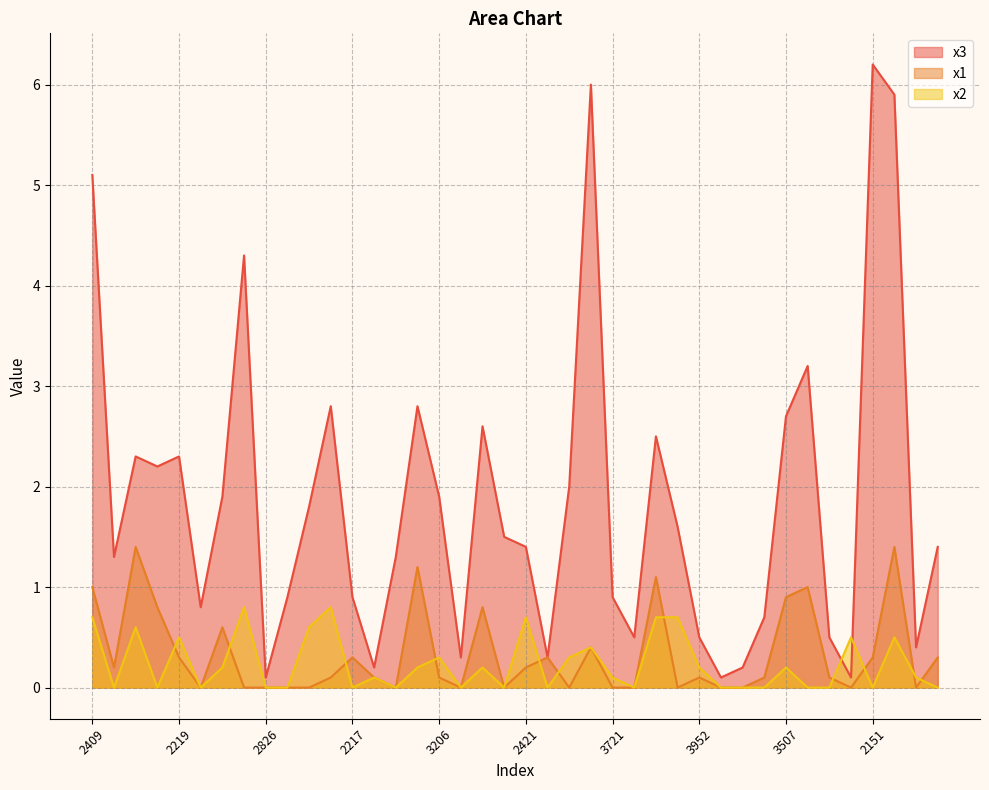

Rank the series at 3612 from lowest to highest value.

x1, x2, x3